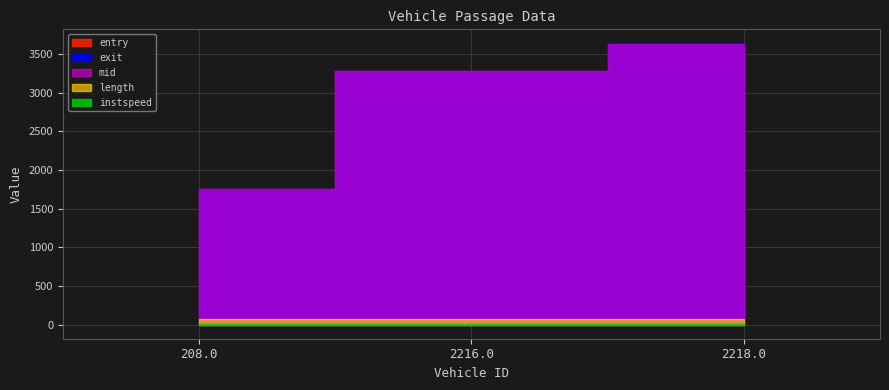

What is the difference between the highest and lowest values at 2216.0?

3264.7